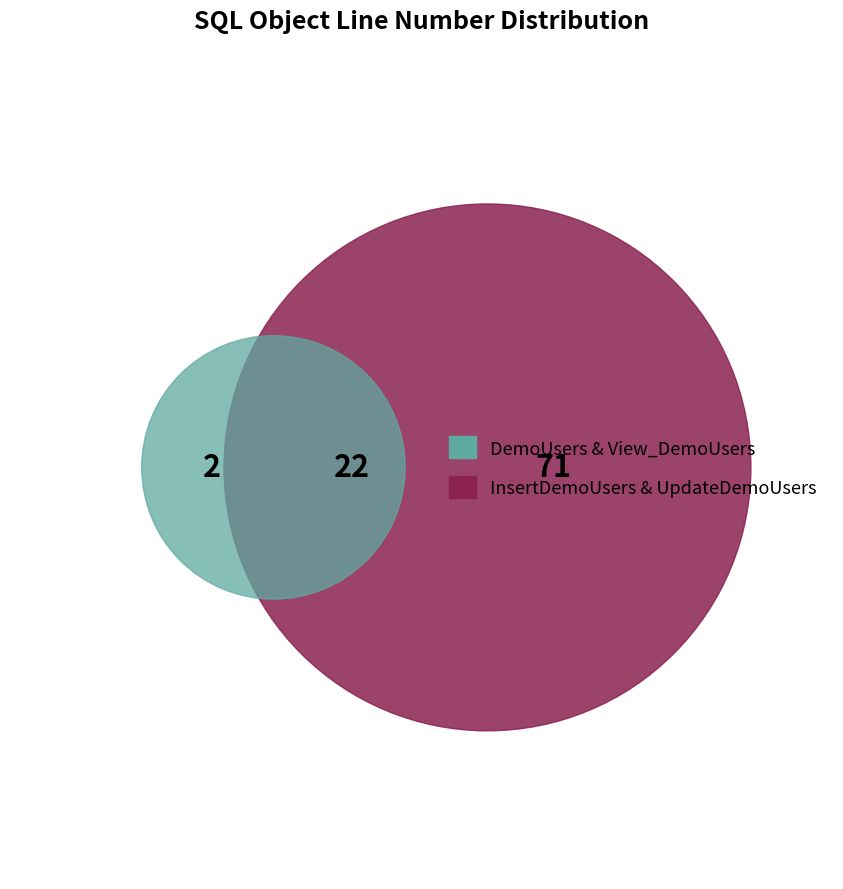

What percentage do DemoUsers and InsertDemoUsers together represent?

31.6%